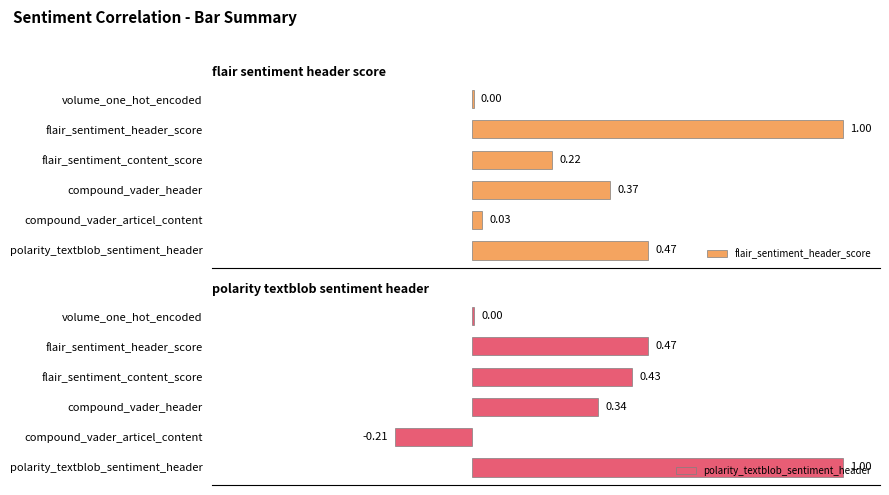

How many bars are there in total?

12